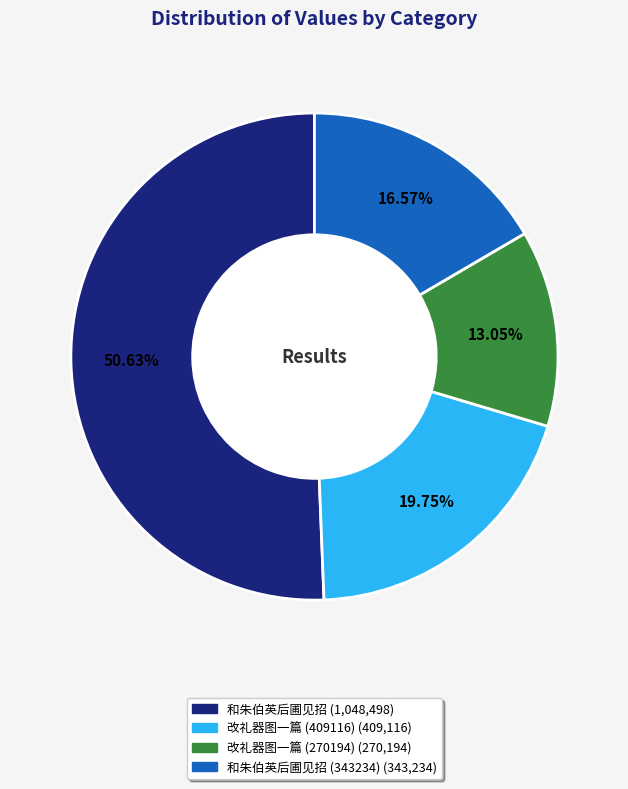

To the nearest percent, what is the difference between the largest and smallest slice percentages?

38%